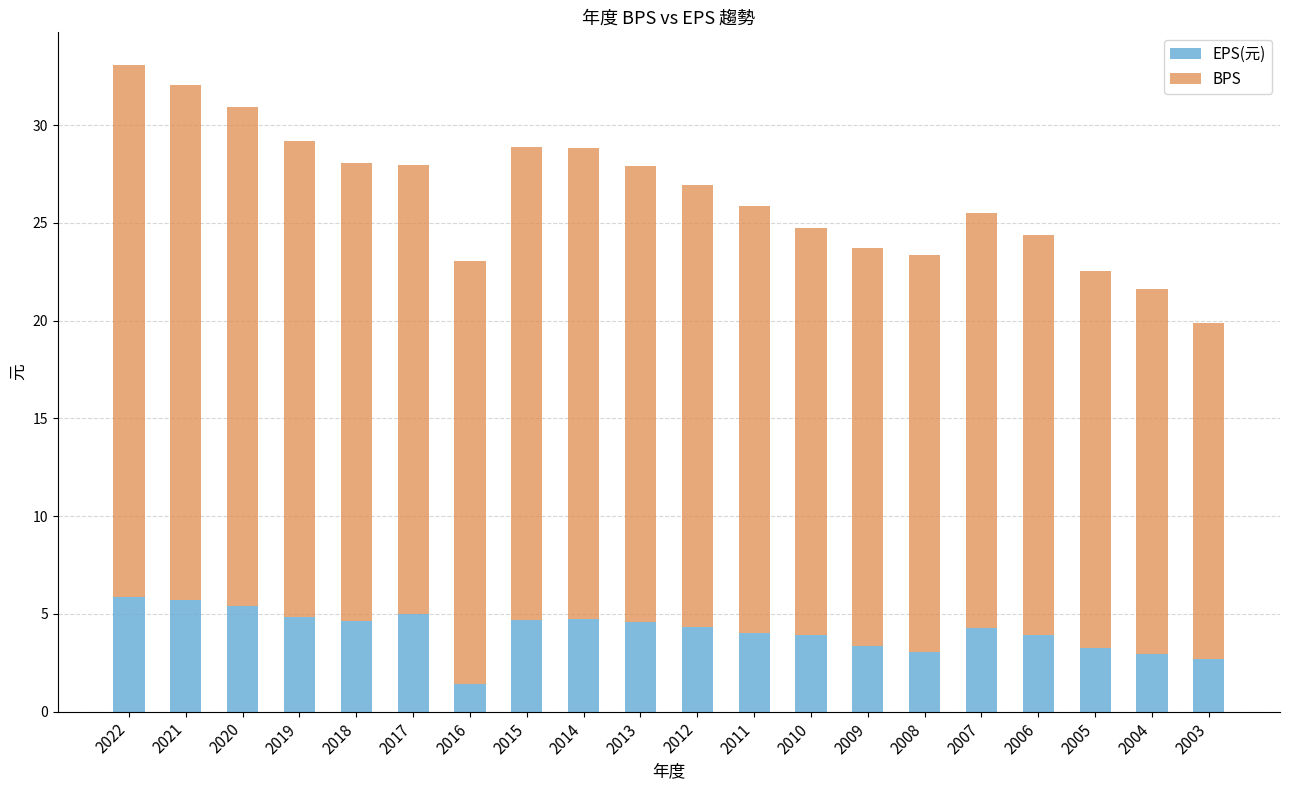

What is the lowest value of the EPS(元) series?

1.4